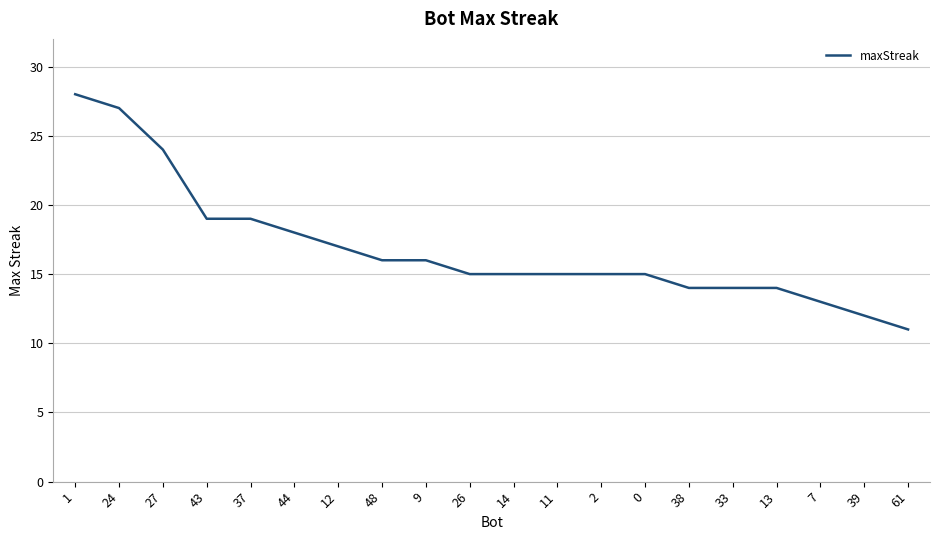

What is the maximum value shown in the chart?

28